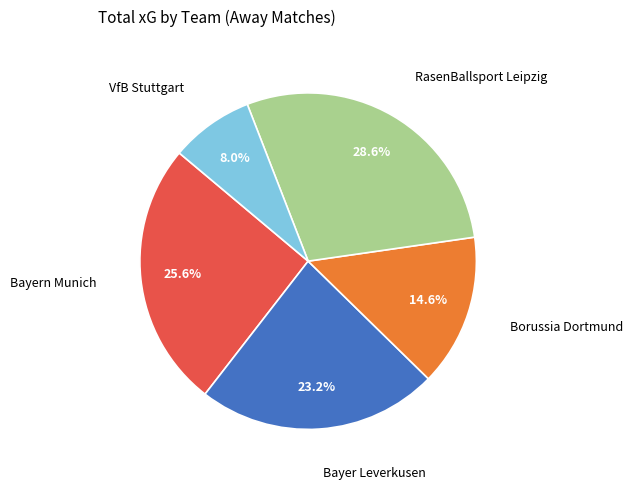

Is there any slice that represents more than half of the pie?

No